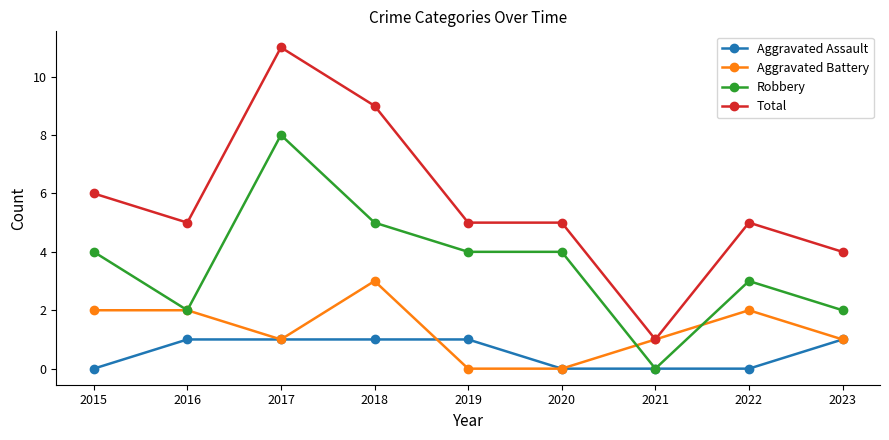

Reading left to right, extract all data points from this chart.

Aggravated Assault: 2015=0	2016=1	2017=1	2018=1	2019=1	2020=0	2021=0	2022=0	2023=1
Aggravated Battery: 2015=2	2016=2	2017=1	2018=3	2019=0	2020=0	2021=1	2022=2	2023=1
Robbery: 2015=4	2016=2	2017=8	2018=5	2019=4	2020=4	2021=0	2022=3	2023=2
Total: 2015=6	2016=5	2017=11	2018=9	2019=5	2020=5	2021=1	2022=5	2023=4